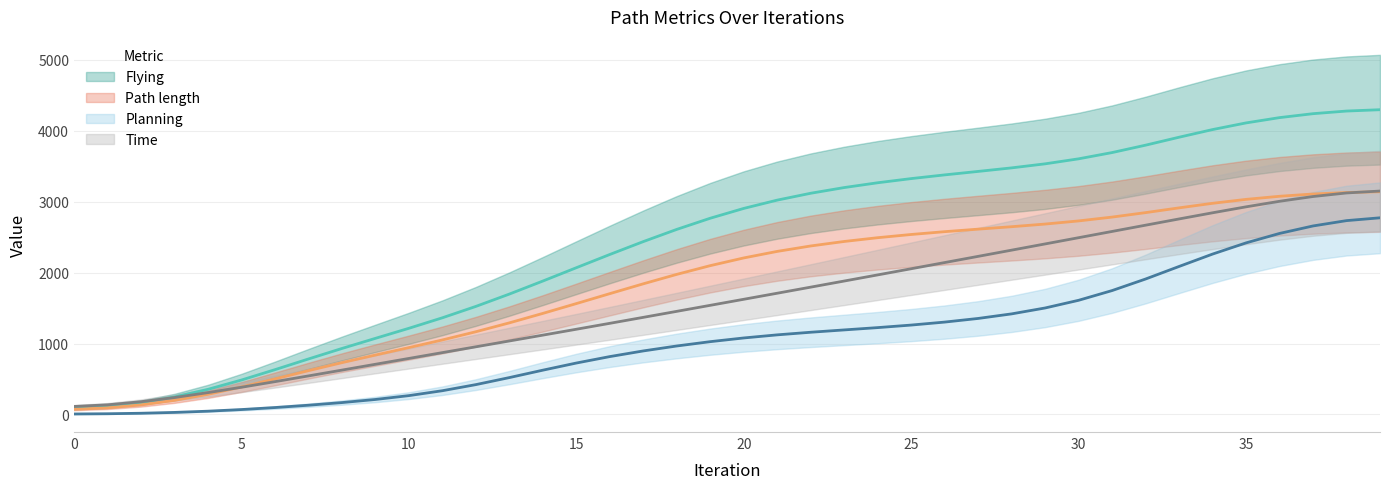

Is it true that Time equals 954.2 at 12?

True